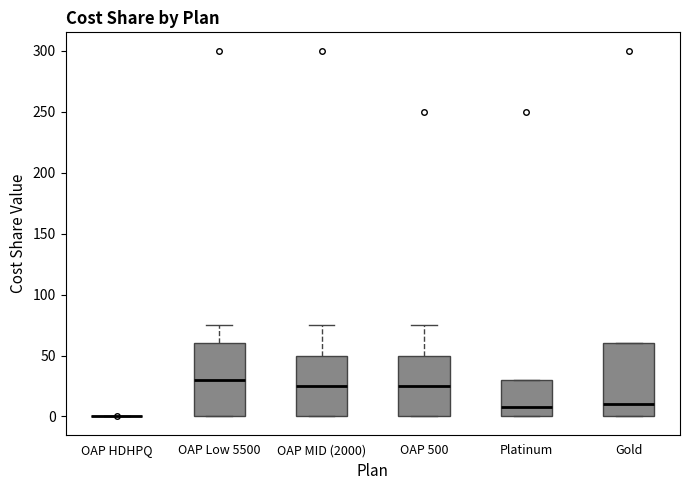

Reading left to right, read every box against the y-axis: the position of its median line, the range the box covers, and the ends of its whiskers. The values are not printed on the chart, so give them approximately, as read against the axis.

OAP HDHPQ: box collapsed to a line at 0, whiskers 0 to 0
OAP Low 5500: median 30, box 0 to 60, whiskers 0 to 75
OAP MID (2000): median 25, box 0 to 50, whiskers 0 to 75
OAP 500: median 25, box 0 to 50, whiskers 0 to 75
Platinum: median 10, box 0 to 30, whiskers 0 to 30
Gold: median 10, box 0 to 60, whiskers 0 to 60